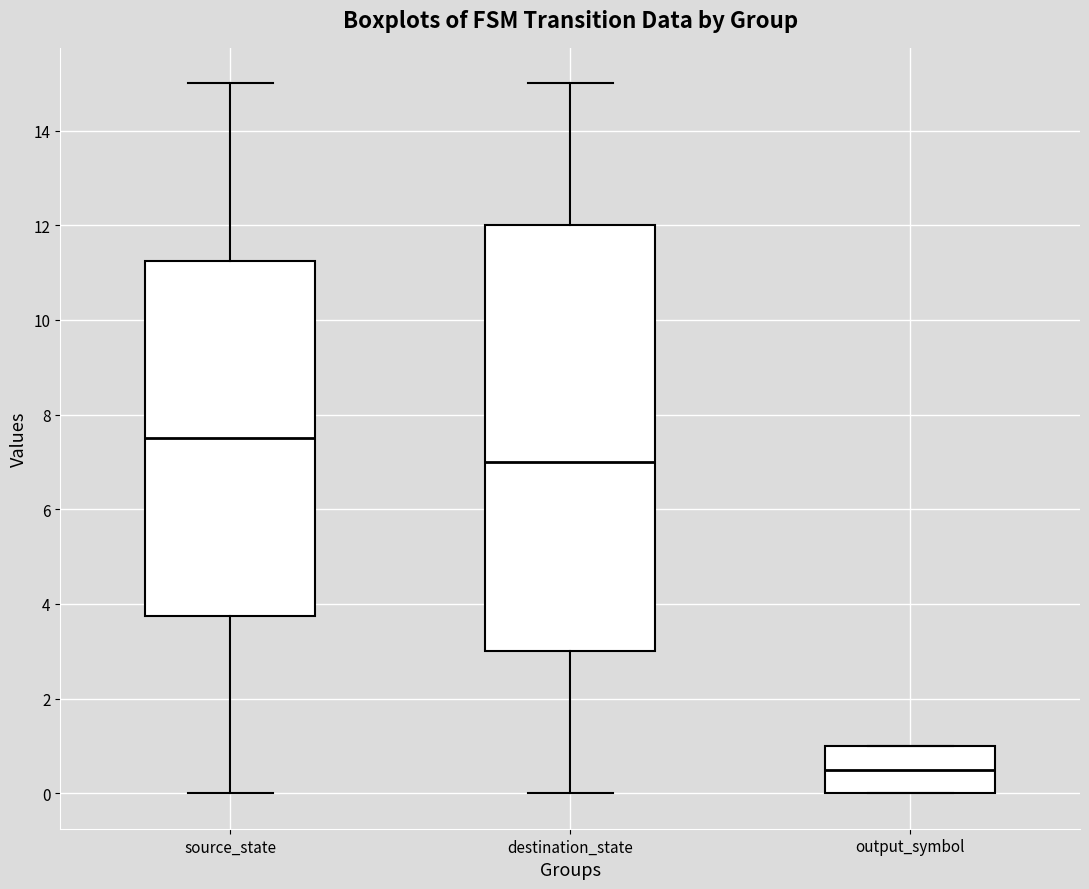

Where is the upper edge of the box for destination_state on the y-axis? The values are not printed on the chart, so give them approximately, as read against the axis.

12.0